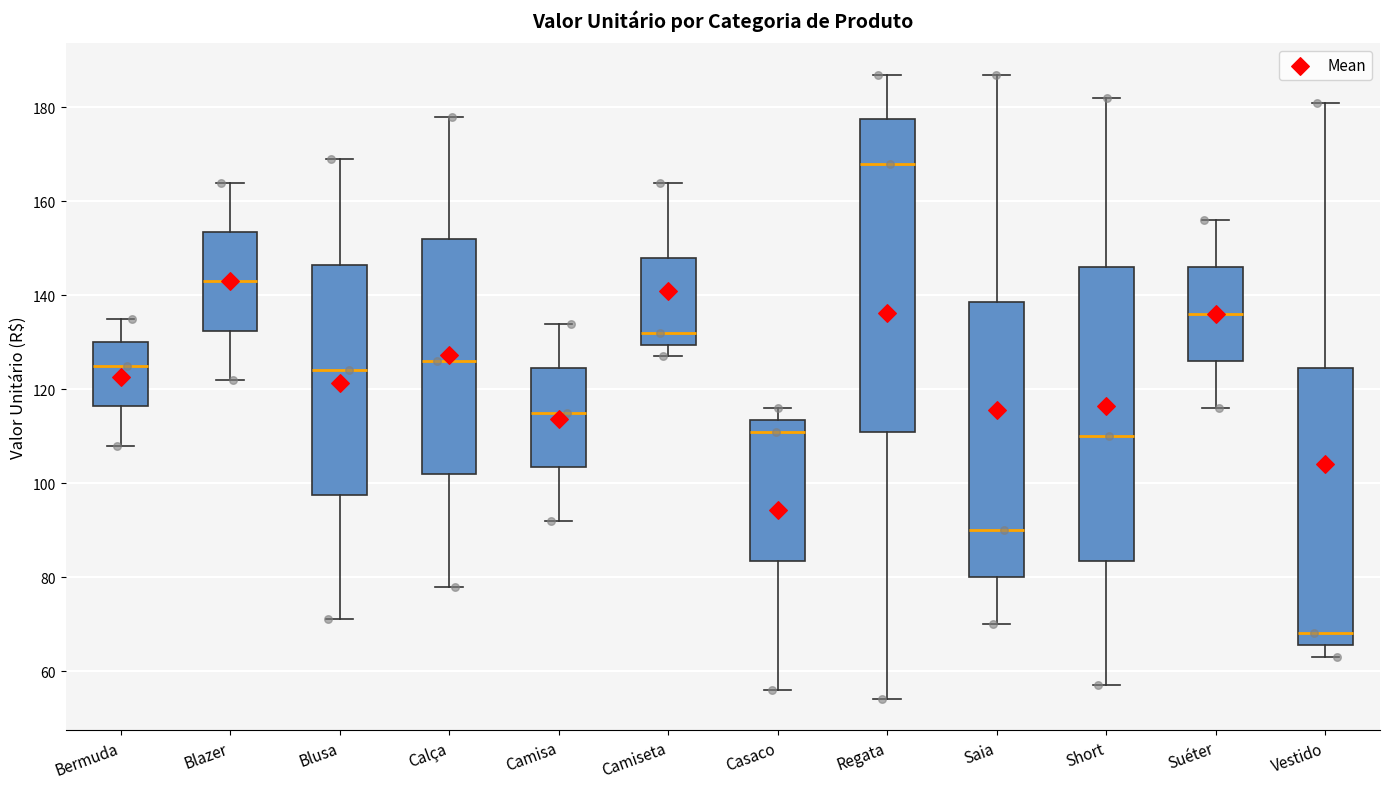

Reading left to right, transcribe this box plot: for each box, give where its median line is, the range the box spans, and where its two whiskers end, as read against the y-axis. The values are not printed on the chart, so give them approximately, as read against the axis.

Bermuda: median 126, box 116 to 130, whiskers 108 to 136
Blazer: median 144, box 132 to 154, whiskers 122 to 164
Blusa: median 124, box 98 to 146, whiskers 72 to 170
Calça: median 126, box 102 to 152, whiskers 78 to 178
Camisa: median 116, box 104 to 124, whiskers 92 to 134
Camiseta: median 132, box 130 to 148, whiskers 128 to 164
Casaco: median 112, box 84 to 114, whiskers 56 to 116
Regata: median 168, box 112 to 178, whiskers 54 to 188
Saia: median 90, box 80 to 138, whiskers 70 to 188
Short: median 110, box 84 to 146, whiskers 58 to 182
Suéter: median 136, box 126 to 146, whiskers 116 to 156
Vestido: median 68, box 66 to 124, whiskers 64 to 182